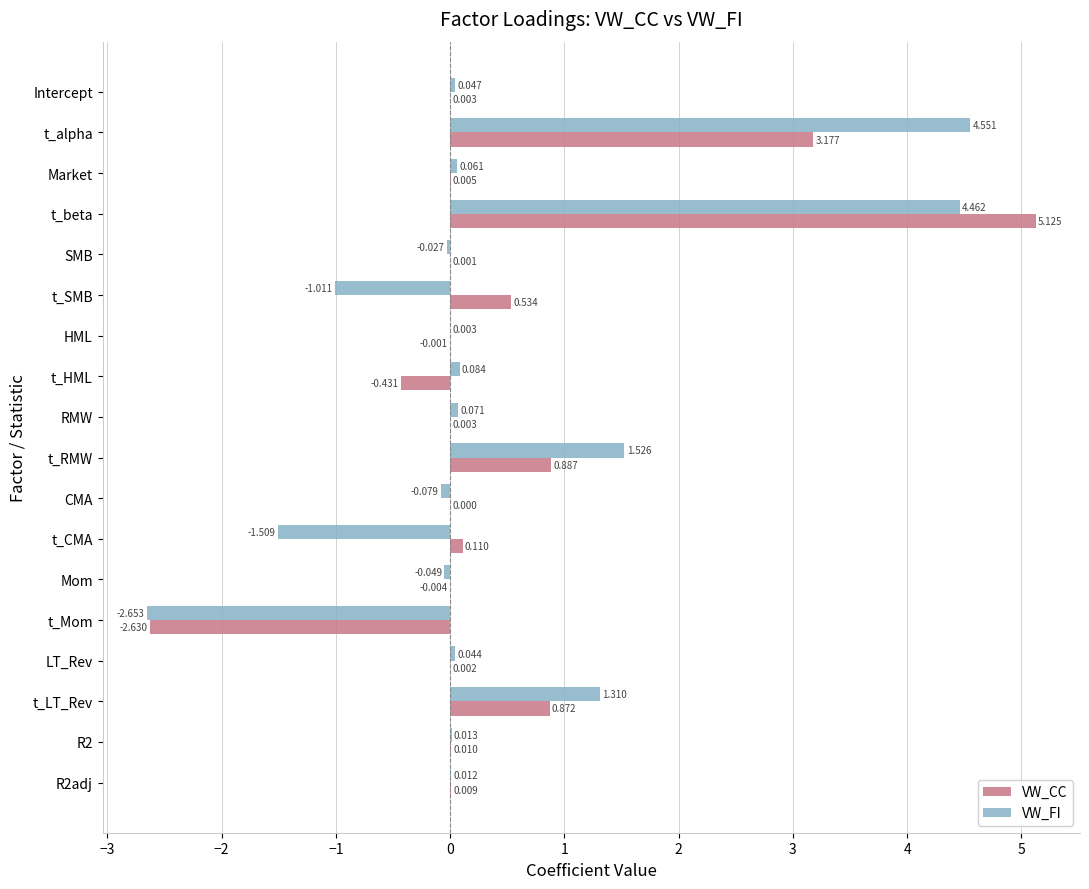

Between t_alpha and R2, which series saw the biggest shift?

VW_FI